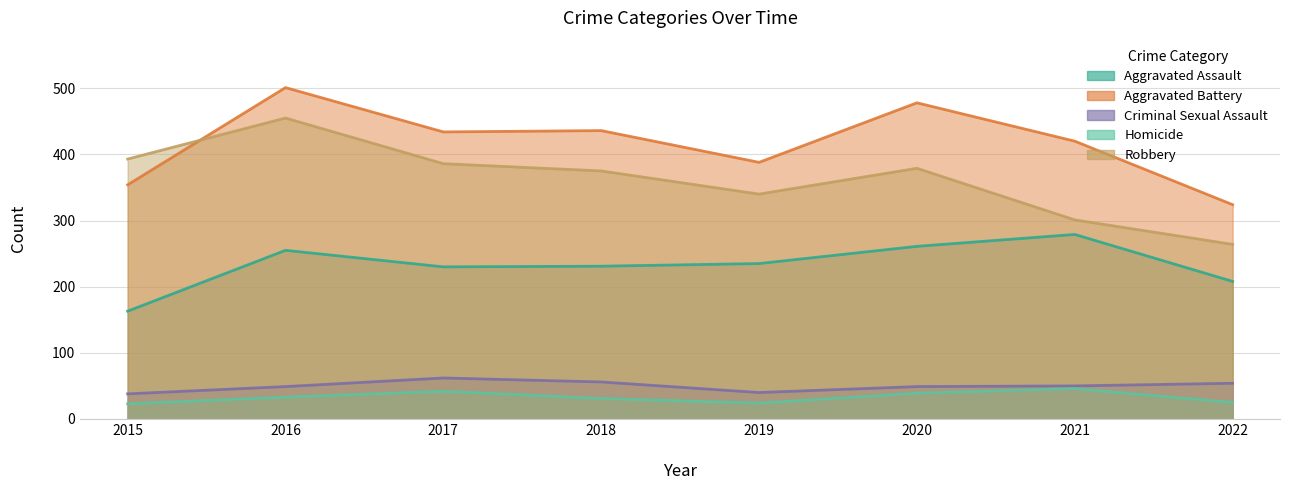

How many lines are shown in the chart?

5